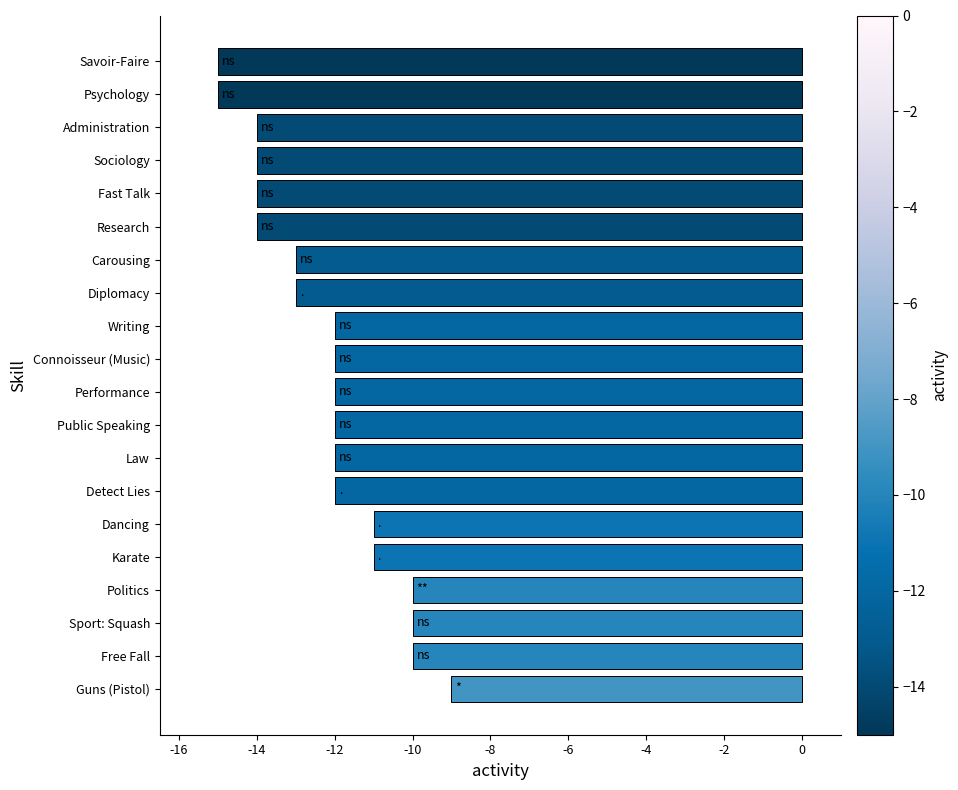

Is it true that the value at Psychology is -15?

True